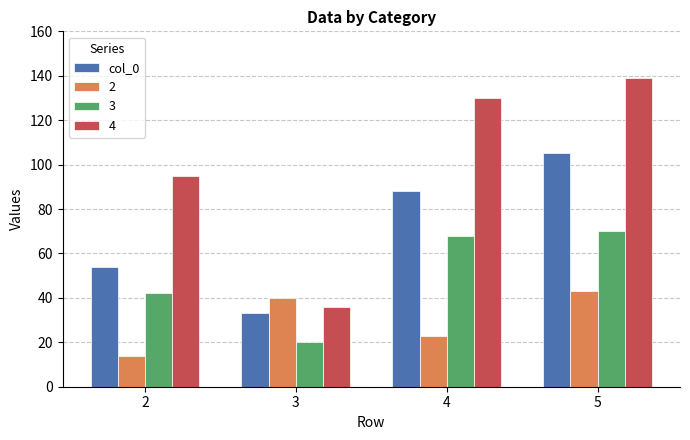

Rank the categories by 4 value from lowest to highest.

3, 2, 4, 5